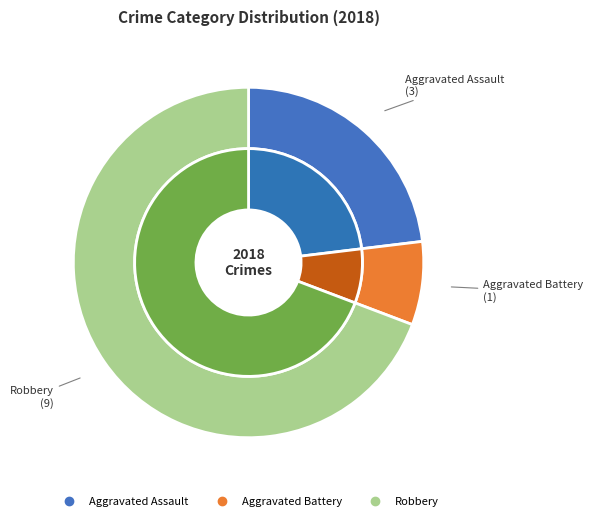

How many slices are in this pie chart?

3